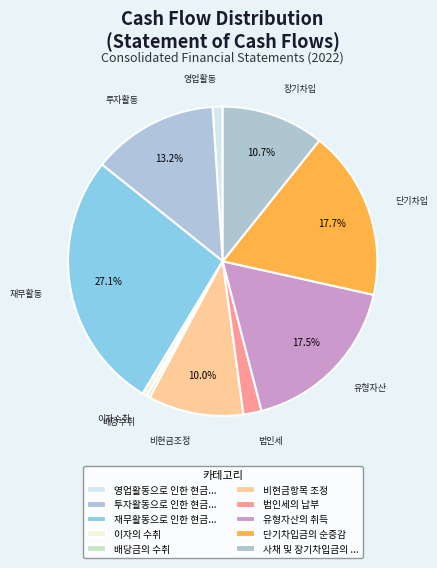

Is there a majority slice in this chart?

No